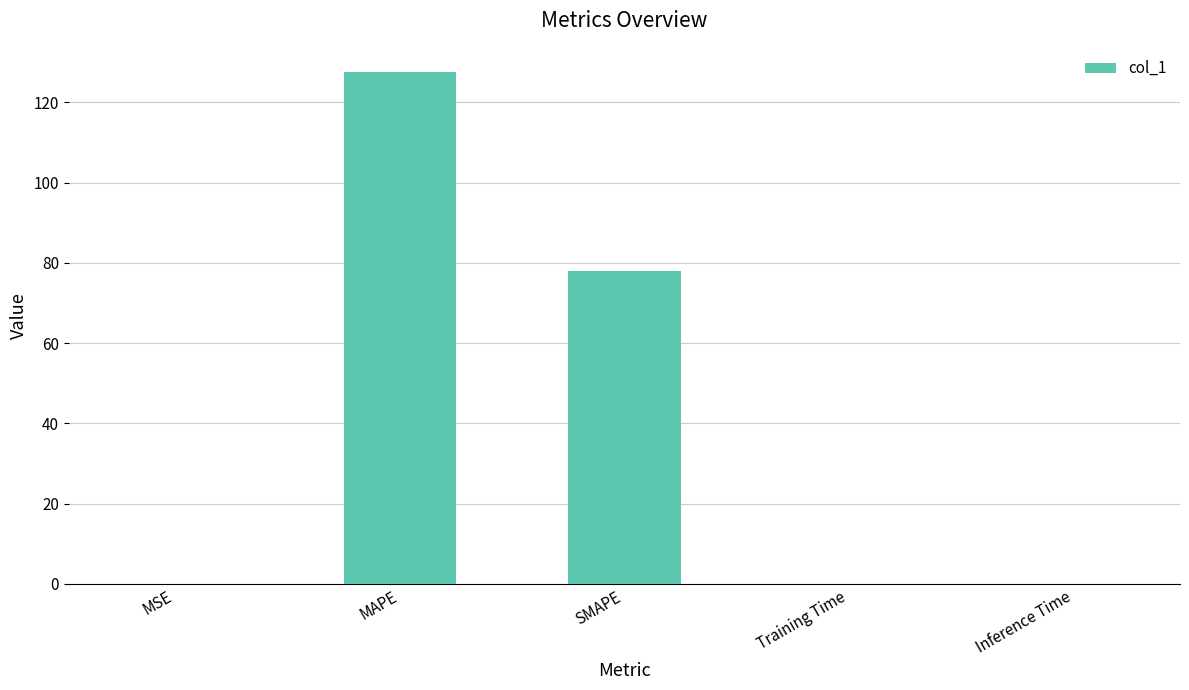

What is the maximum value shown in the chart?

127.5